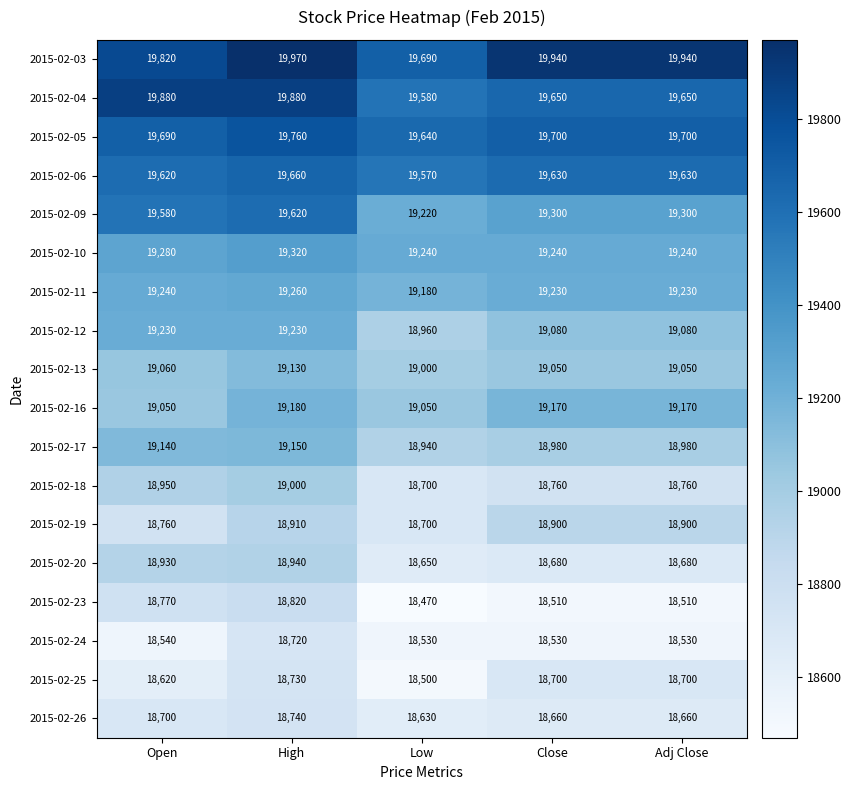

Which category has the lowest value in the 2015-02-18 series?

Low